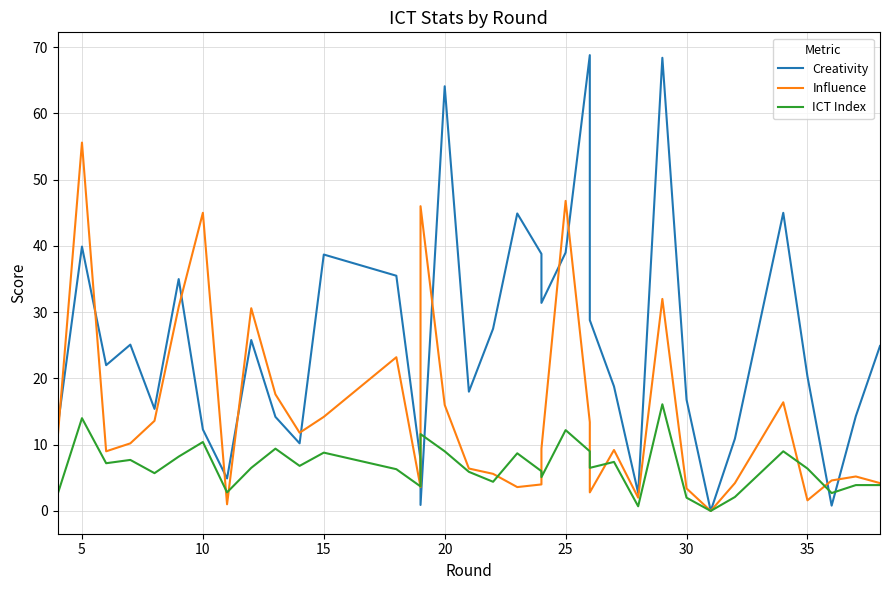

Reading right to left, extract all data points from this chart.

Creativity: 24.9	14.3	0.8	20.3	45.0	10.9	0.0	16.8	68.4	2.7	18.8	28.8	68.8	39.0	31.4	38.8	44.9	27.5	18.0	64.1	0.9	7.7	35.5	38.7	10.2	14.2	25.8	4.9	12.3	35.0	15.4	25.1	22.0	39.9	12.8
Influence: 4.2	5.2	4.6	1.6	16.4	4.2	0.0	3.4	32.0	2.0	9.2	2.8	13.4	46.8	9.4	4.0	3.6	5.6	6.4	16.0	46.0	3.6	23.2	14.2	11.8	17.6	30.6	1.0	45.0	30.8	13.6	10.2	9.0	55.6	11.2
ICT Index: 3.9	3.9	2.7	6.4	9.0	2.1	0.0	2.0	16.1	0.7	7.4	6.5	9.0	12.2	5.1	6.0	8.7	4.4	5.9	9.0	11.6	3.7	6.3	8.8	6.8	9.4	6.5	2.8	10.4	8.2	5.7	7.7	7.2	14.0	2.6